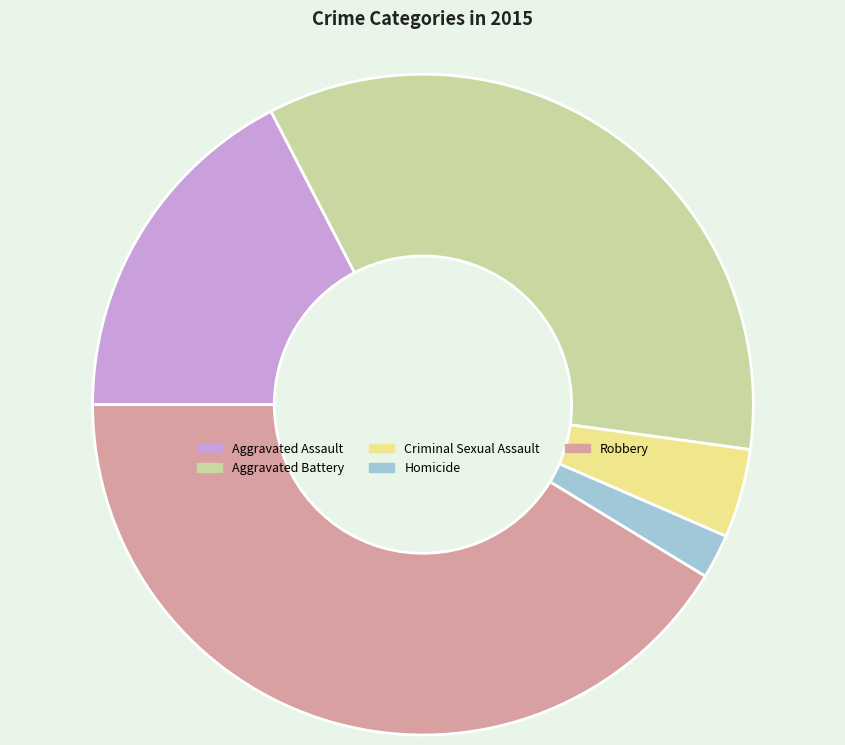

Does Criminal Sexual Assault represent more than half of the total?

No